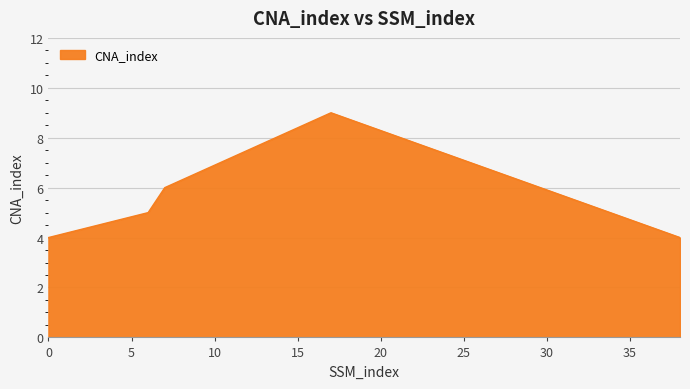

Reading left to right, list all the values displayed in this chart.

4	5	6	9	4